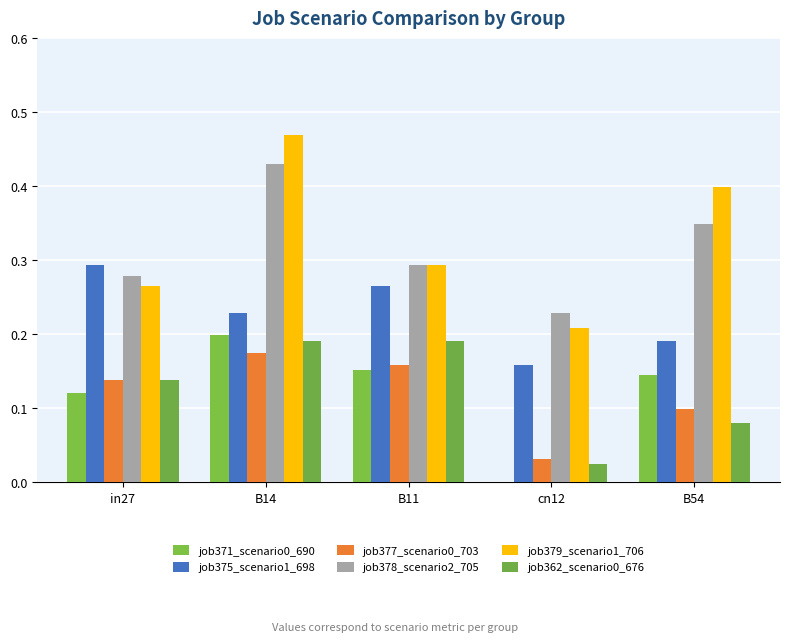

How many categories are shown in the chart?

5